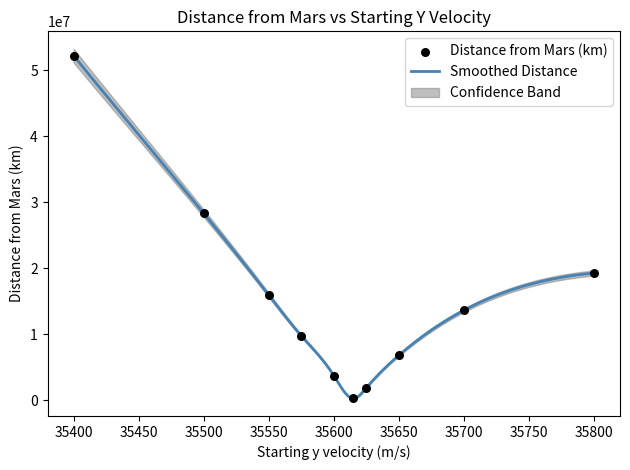

What is the change in value from 35500 to 35625?

-26451070.6